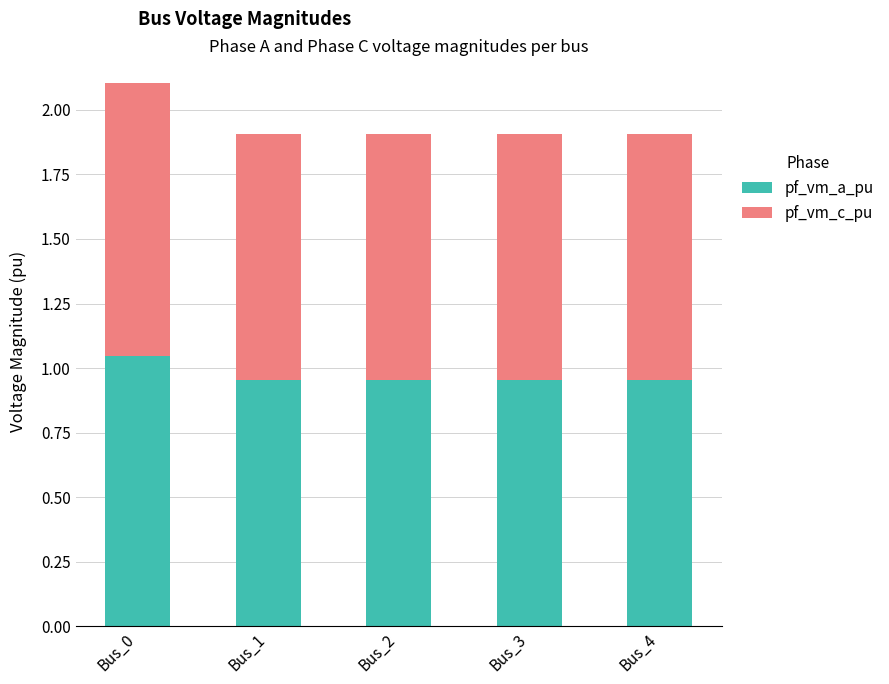

At which label does pf_vm_a_pu reach its peak?

Bus_0